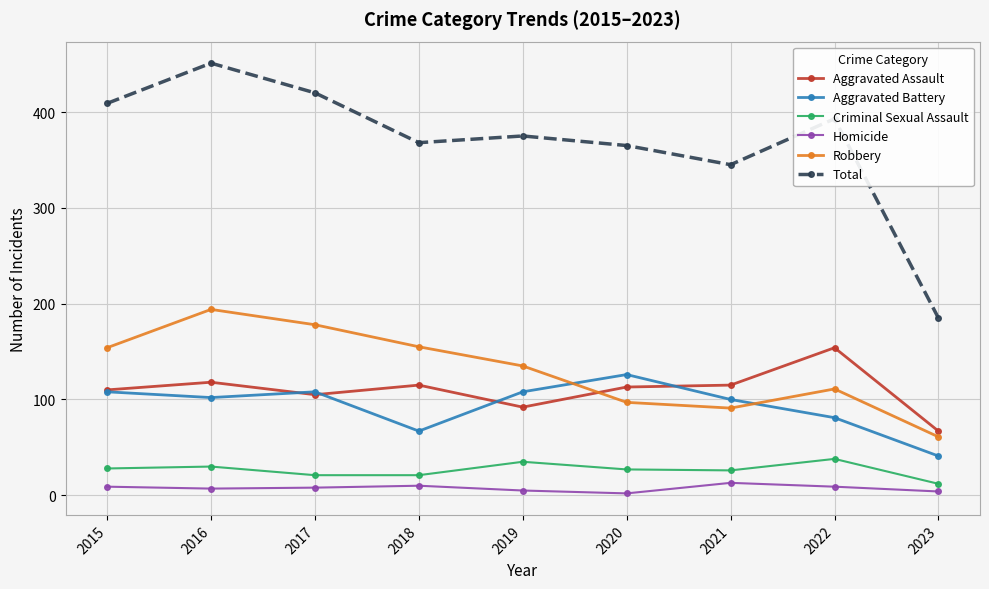

True or false: Criminal Sexual Assault and Aggravated Assault intersect in this chart.

False